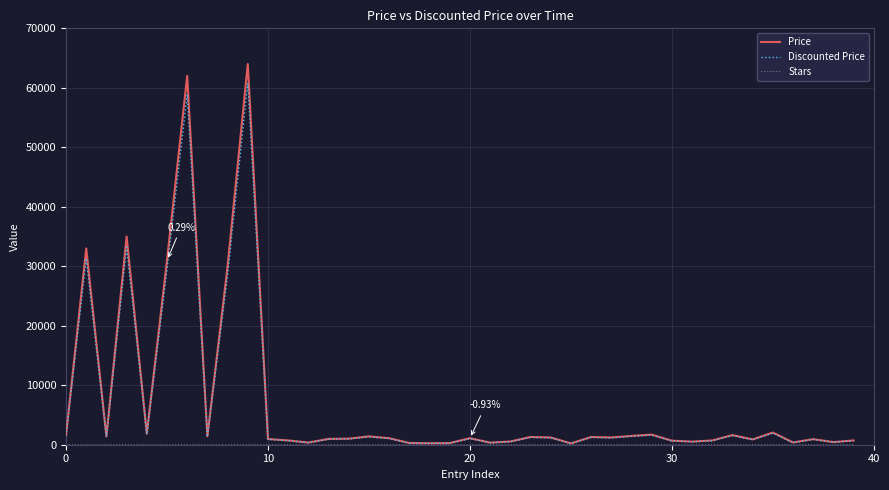

True or false: Discounted Price has more than 1 points higher than both neighbors.

True